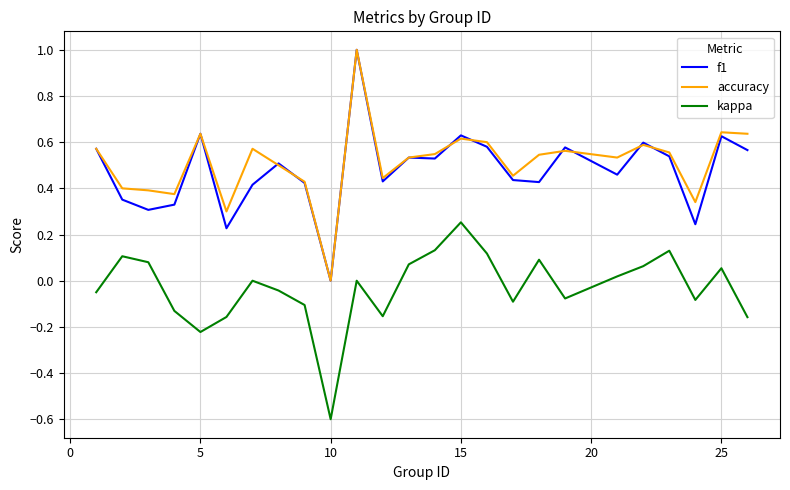

True or false: kappa and f1 cross at least once.

False